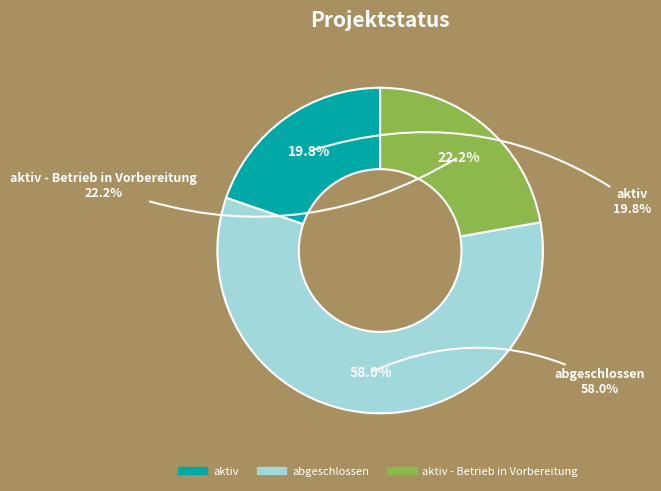

What is the change in value from aktiv to aktiv - Betrieb in Vorbereitung?

+2